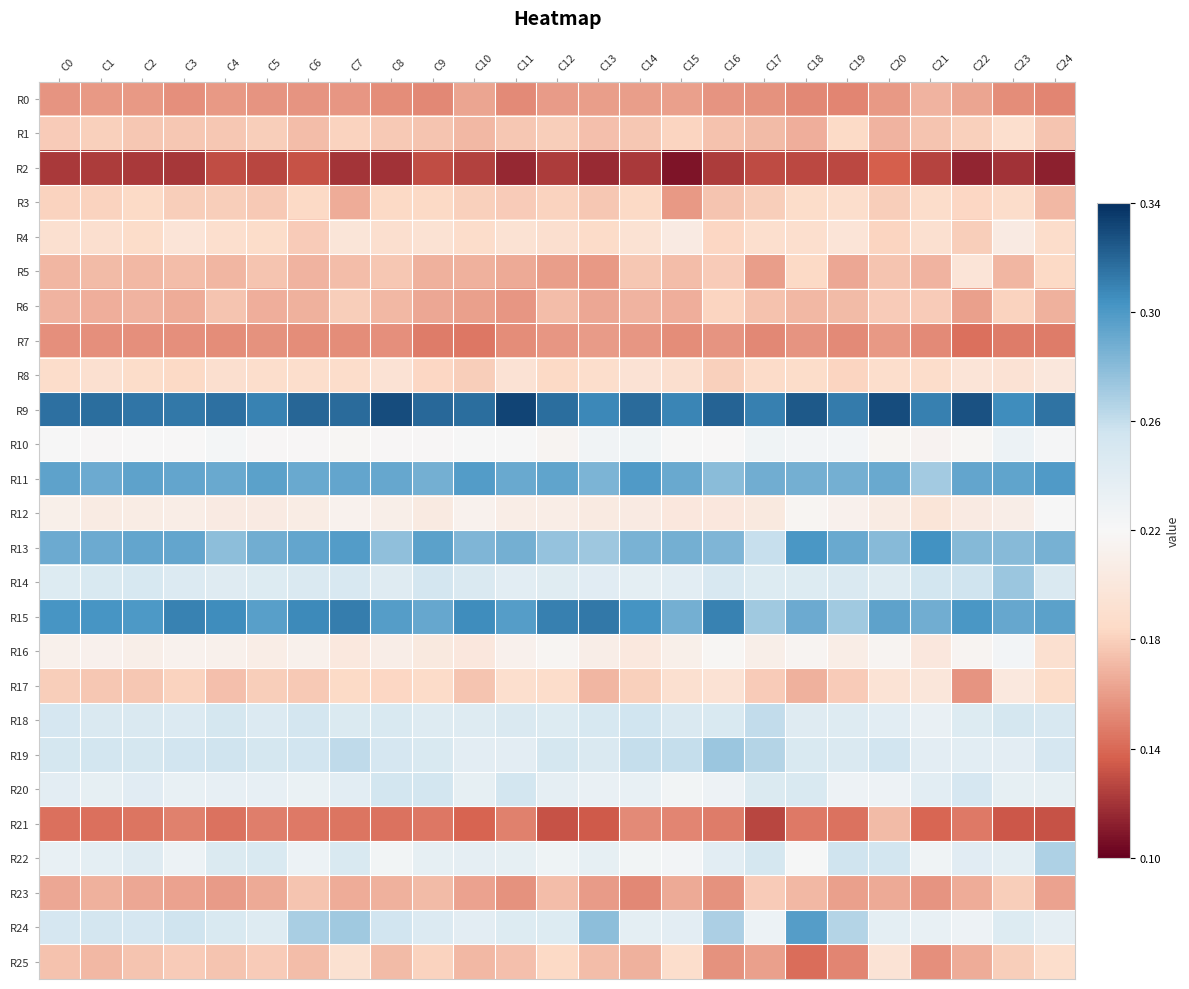

Reading left to right, list all the values displayed in this chart.

R0: C0=0.2	C1=0.2	C2=0.2	C3=0.2	C4=0.2	C5=0.2	C6=0.2	C7=0.2	C8=0.2	C9=0.2	C10=0.2	C11=0.2	C12=0.2	C13=0.2	C14=0.2	C15=0.2	C16=0.2	C17=0.2	C18=0.2	C19=0.2	C20=0.2	C21=0.2	C22=0.2	C23=0.2	C24=0.2
R1: C0=0.2	C1=0.2	C2=0.2	C3=0.2	C4=0.2	C5=0.2	C6=0.2	C7=0.2	C8=0.2	C9=0.2	C10=0.2	C11=0.2	C12=0.2	C13=0.2	C14=0.2	C15=0.2	C16=0.2	C17=0.2	C18=0.2	C19=0.2	C20=0.2	C21=0.2	C22=0.2	C23=0.2	C24=0.2
R2: C0=0.1	C1=0.1	C2=0.1	C3=0.1	C4=0.1	C5=0.1	C6=0.1	C7=0.1	C8=0.1	C9=0.1	C10=0.1	C11=0.1	C12=0.1	C13=0.1	C14=0.1	C15=0.1	C16=0.1	C17=0.1	C18=0.1	C19=0.1	C20=0.1	C21=0.1	C22=0.1	C23=0.1	C24=0.1
R3: C0=0.2	C1=0.2	C2=0.2	C3=0.2	C4=0.2	C5=0.2	C6=0.2	C7=0.2	C8=0.2	C9=0.2	C10=0.2	C11=0.2	C12=0.2	C13=0.2	C14=0.2	C15=0.2	C16=0.2	C17=0.2	C18=0.2	C19=0.2	C20=0.2	C21=0.2	C22=0.2	C23=0.2	C24=0.2
R4: C0=0.2	C1=0.2	C2=0.2	C3=0.2	C4=0.2	C5=0.2	C6=0.2	C7=0.2	C8=0.2	C9=0.2	C10=0.2	C11=0.2	C12=0.2	C13=0.2	C14=0.2	C15=0.2	C16=0.2	C17=0.2	C18=0.2	C19=0.2	C20=0.2	C21=0.2	C22=0.2	C23=0.2	C24=0.2
R5: C0=0.2	C1=0.2	C2=0.2	C3=0.2	C4=0.2	C5=0.2	C6=0.2	C7=0.2	C8=0.2	C9=0.2	C10=0.2	C11=0.2	C12=0.2	C13=0.2	C14=0.2	C15=0.2	C16=0.2	C17=0.2	C18=0.2	C19=0.2	C20=0.2	C21=0.2	C22=0.2	C23=0.2	C24=0.2
R6: C0=0.2	C1=0.2	C2=0.2	C3=0.2	C4=0.2	C5=0.2	C6=0.2	C7=0.2	C8=0.2	C9=0.2	C10=0.2	C11=0.2	C12=0.2	C13=0.2	C14=0.2	C15=0.2	C16=0.2	C17=0.2	C18=0.2	C19=0.2	C20=0.2	C21=0.2	C22=0.2	C23=0.2	C24=0.2
R7: C0=0.2	C1=0.2	C2=0.2	C3=0.2	C4=0.2	C5=0.2	C6=0.2	C7=0.2	C8=0.2	C9=0.1	C10=0.1	C11=0.2	C12=0.2	C13=0.2	C14=0.2	C15=0.2	C16=0.2	C17=0.2	C18=0.2	C19=0.2	C20=0.2	C21=0.2	C22=0.1	C23=0.1	C24=0.1
R8: C0=0.2	C1=0.2	C2=0.2	C3=0.2	C4=0.2	C5=0.2	C6=0.2	C7=0.2	C8=0.2	C9=0.2	C10=0.2	C11=0.2	C12=0.2	C13=0.2	C14=0.2	C15=0.2	C16=0.2	C17=0.2	C18=0.2	C19=0.2	C20=0.2	C21=0.2	C22=0.2	C23=0.2	C24=0.2
R9: C0=0.3	C1=0.3	C2=0.3	C3=0.3	C4=0.3	C5=0.3	C6=0.3	C7=0.3	C8=0.3	C9=0.3	C10=0.3	C11=0.3	C12=0.3	C13=0.3	C14=0.3	C15=0.3	C16=0.3	C17=0.3	C18=0.3	C19=0.3	C20=0.3	C21=0.3	C22=0.3	C23=0.3	C24=0.3
R10: C0=0.2	C1=0.2	C2=0.2	C3=0.2	C4=0.2	C5=0.2	C6=0.2	C7=0.2	C8=0.2	C9=0.2	C10=0.2	C11=0.2	C12=0.2	C13=0.2	C14=0.2	C15=0.2	C16=0.2	C17=0.2	C18=0.2	C19=0.2	C20=0.2	C21=0.2	C22=0.2	C23=0.2	C24=0.2
R11: C0=0.3	C1=0.3	C2=0.3	C3=0.3	C4=0.3	C5=0.3	C6=0.3	C7=0.3	C8=0.3	C9=0.3	C10=0.3	C11=0.3	C12=0.3	C13=0.3	C14=0.3	C15=0.3	C16=0.3	C17=0.3	C18=0.3	C19=0.3	C20=0.3	C21=0.3	C22=0.3	C23=0.3	C24=0.3
R12: C0=0.2	C1=0.2	C2=0.2	C3=0.2	C4=0.2	C5=0.2	C6=0.2	C7=0.2	C8=0.2	C9=0.2	C10=0.2	C11=0.2	C12=0.2	C13=0.2	C14=0.2	C15=0.2	C16=0.2	C17=0.2	C18=0.2	C19=0.2	C20=0.2	C21=0.2	C22=0.2	C23=0.2	C24=0.2
R13: C0=0.3	C1=0.3	C2=0.3	C3=0.3	C4=0.3	C5=0.3	C6=0.3	C7=0.3	C8=0.3	C9=0.3	C10=0.3	C11=0.3	C12=0.3	C13=0.3	C14=0.3	C15=0.3	C16=0.3	C17=0.3	C18=0.3	C19=0.3	C20=0.3	C21=0.3	C22=0.3	C23=0.3	C24=0.3
R14: C0=0.2	C1=0.2	C2=0.2	C3=0.2	C4=0.2	C5=0.2	C6=0.2	C7=0.2	C8=0.2	C9=0.3	C10=0.2	C11=0.2	C12=0.2	C13=0.2	C14=0.2	C15=0.2	C16=0.2	C17=0.2	C18=0.2	C19=0.2	C20=0.2	C21=0.3	C22=0.3	C23=0.3	C24=0.2
R15: C0=0.3	C1=0.3	C2=0.3	C3=0.3	C4=0.3	C5=0.3	C6=0.3	C7=0.3	C8=0.3	C9=0.3	C10=0.3	C11=0.3	C12=0.3	C13=0.3	C14=0.3	C15=0.3	C16=0.3	C17=0.3	C18=0.3	C19=0.3	C20=0.3	C21=0.3	C22=0.3	C23=0.3	C24=0.3
R16: C0=0.2	C1=0.2	C2=0.2	C3=0.2	C4=0.2	C5=0.2	C6=0.2	C7=0.2	C8=0.2	C9=0.2	C10=0.2	C11=0.2	C12=0.2	C13=0.2	C14=0.2	C15=0.2	C16=0.2	C17=0.2	C18=0.2	C19=0.2	C20=0.2	C21=0.2	C22=0.2	C23=0.2	C24=0.2
R17: C0=0.2	C1=0.2	C2=0.2	C3=0.2	C4=0.2	C5=0.2	C6=0.2	C7=0.2	C8=0.2	C9=0.2	C10=0.2	C11=0.2	C12=0.2	C13=0.2	C14=0.2	C15=0.2	C16=0.2	C17=0.2	C18=0.2	C19=0.2	C20=0.2	C21=0.2	C22=0.2	C23=0.2	C24=0.2
R18: C0=0.3	C1=0.2	C2=0.2	C3=0.2	C4=0.3	C5=0.2	C6=0.3	C7=0.2	C8=0.2	C9=0.2	C10=0.2	C11=0.2	C12=0.2	C13=0.2	C14=0.3	C15=0.2	C16=0.2	C17=0.3	C18=0.2	C19=0.2	C20=0.2	C21=0.2	C22=0.2	C23=0.3	C24=0.2
R19: C0=0.3	C1=0.3	C2=0.3	C3=0.3	C4=0.3	C5=0.3	C6=0.3	C7=0.3	C8=0.3	C9=0.2	C10=0.2	C11=0.2	C12=0.3	C13=0.2	C14=0.3	C15=0.3	C16=0.3	C17=0.3	C18=0.2	C19=0.2	C20=0.3	C21=0.2	C22=0.2	C23=0.2	C24=0.3
R20: C0=0.2	C1=0.2	C2=0.2	C3=0.2	C4=0.2	C5=0.2	C6=0.2	C7=0.2	C8=0.3	C9=0.3	C10=0.2	C11=0.3	C12=0.2	C13=0.2	C14=0.2	C15=0.2	C16=0.2	C17=0.2	C18=0.2	C19=0.2	C20=0.2	C21=0.2	C22=0.3	C23=0.2	C24=0.2
R21: C0=0.1	C1=0.1	C2=0.1	C3=0.1	C4=0.1	C5=0.1	C6=0.1	C7=0.1	C8=0.1	C9=0.1	C10=0.1	C11=0.1	C12=0.1	C13=0.1	C14=0.2	C15=0.2	C16=0.1	C17=0.1	C18=0.1	C19=0.1	C20=0.2	C21=0.1	C22=0.1	C23=0.1	C24=0.1
R22: C0=0.2	C1=0.2	C2=0.2	C3=0.2	C4=0.2	C5=0.2	C6=0.2	C7=0.2	C8=0.2	C9=0.2	C10=0.2	C11=0.2	C12=0.2	C13=0.2	C14=0.2	C15=0.2	C16=0.2	C17=0.3	C18=0.2	C19=0.3	C20=0.3	C21=0.2	C22=0.2	C23=0.2	C24=0.3
R23: C0=0.2	C1=0.2	C2=0.2	C3=0.2	C4=0.2	C5=0.2	C6=0.2	C7=0.2	C8=0.2	C9=0.2	C10=0.2	C11=0.2	C12=0.2	C13=0.2	C14=0.2	C15=0.2	C16=0.2	C17=0.2	C18=0.2	C19=0.2	C20=0.2	C21=0.2	C22=0.2	C23=0.2	C24=0.2
R24: C0=0.3	C1=0.3	C2=0.3	C3=0.3	C4=0.2	C5=0.2	C6=0.3	C7=0.3	C8=0.3	C9=0.2	C10=0.2	C11=0.2	C12=0.2	C13=0.3	C14=0.2	C15=0.2	C16=0.3	C17=0.2	C18=0.3	C19=0.3	C20=0.2	C21=0.2	C22=0.2	C23=0.2	C24=0.2
R25: C0=0.2	C1=0.2	C2=0.2	C3=0.2	C4=0.2	C5=0.2	C6=0.2	C7=0.2	C8=0.2	C9=0.2	C10=0.2	C11=0.2	C12=0.2	C13=0.2	C14=0.2	C15=0.2	C16=0.2	C17=0.2	C18=0.1	C19=0.2	C20=0.2	C21=0.2	C22=0.2	C23=0.2	C24=0.2